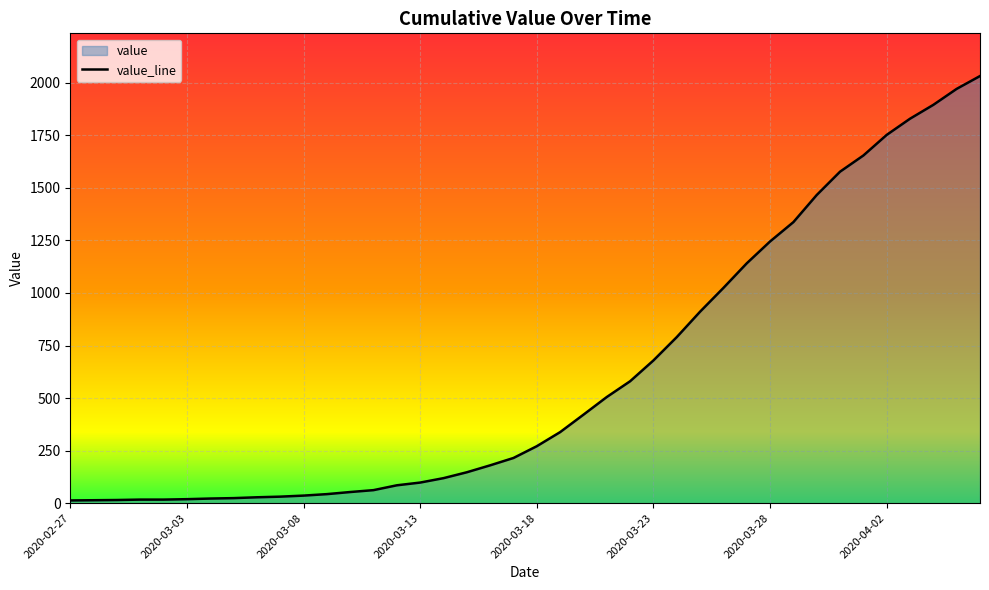

What is the difference between the maximum and minimum values?

2019